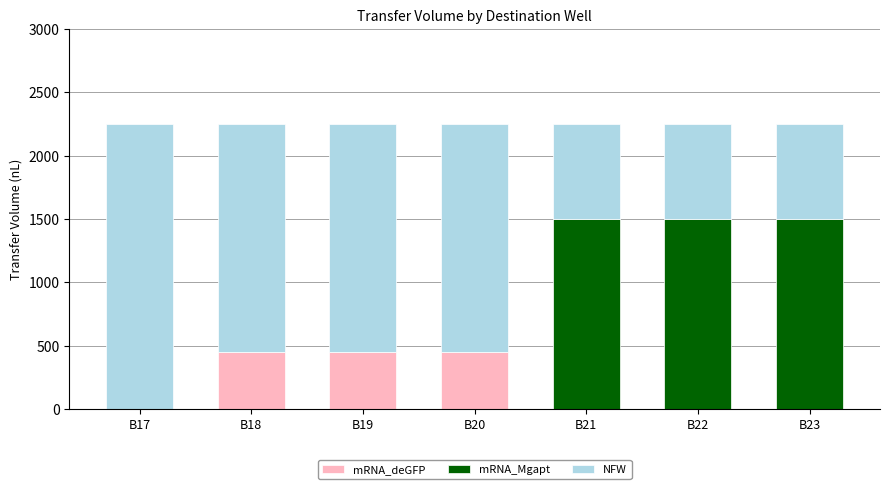

What is the highest value of the mRNA_deGFP series?

450